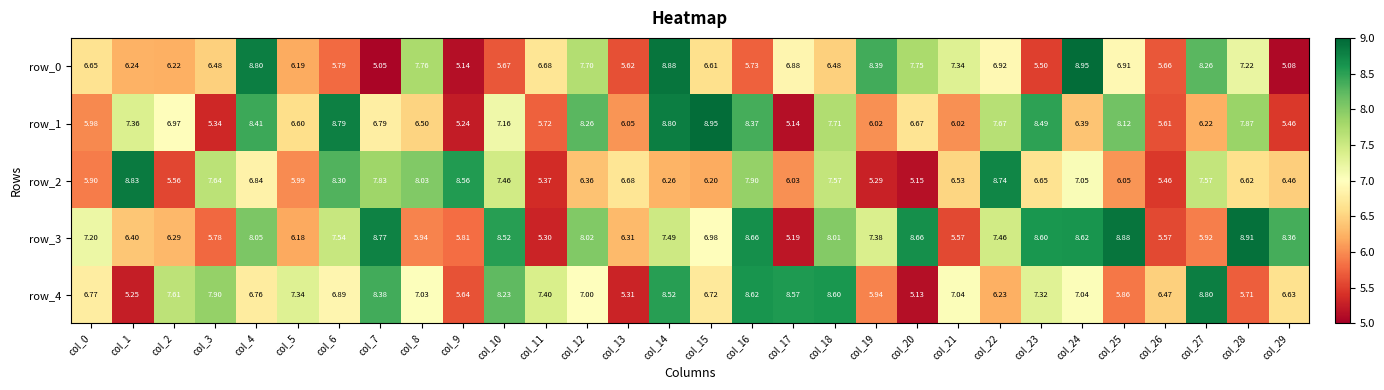

Is the value of row_3 at col_4 greater than the value of row_4 at col_2?

Yes